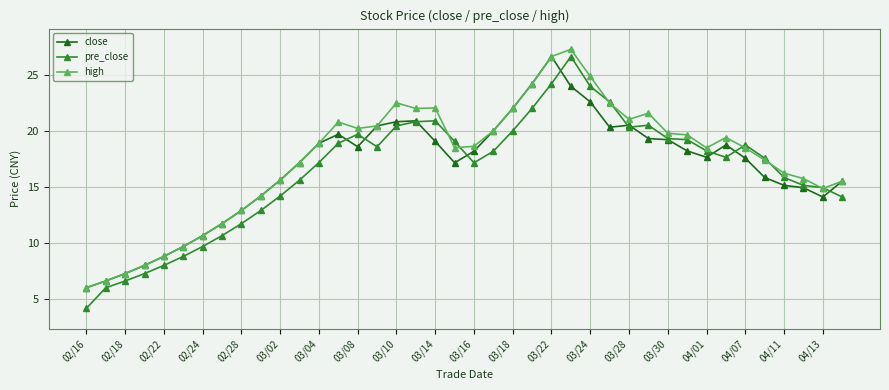

How many values in the close series are below 18?

20